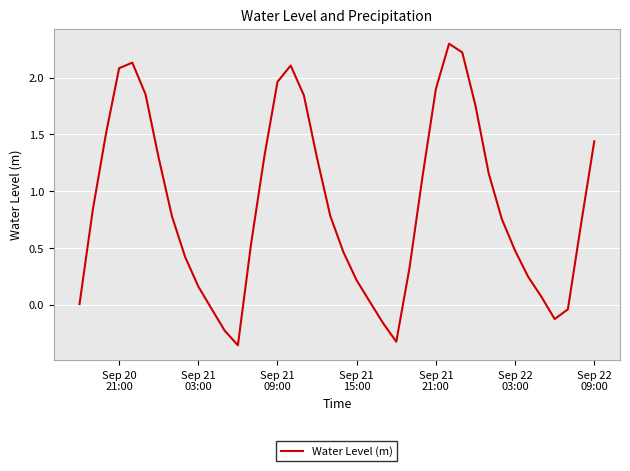

What is the difference between the maximum and minimum values?

2.7